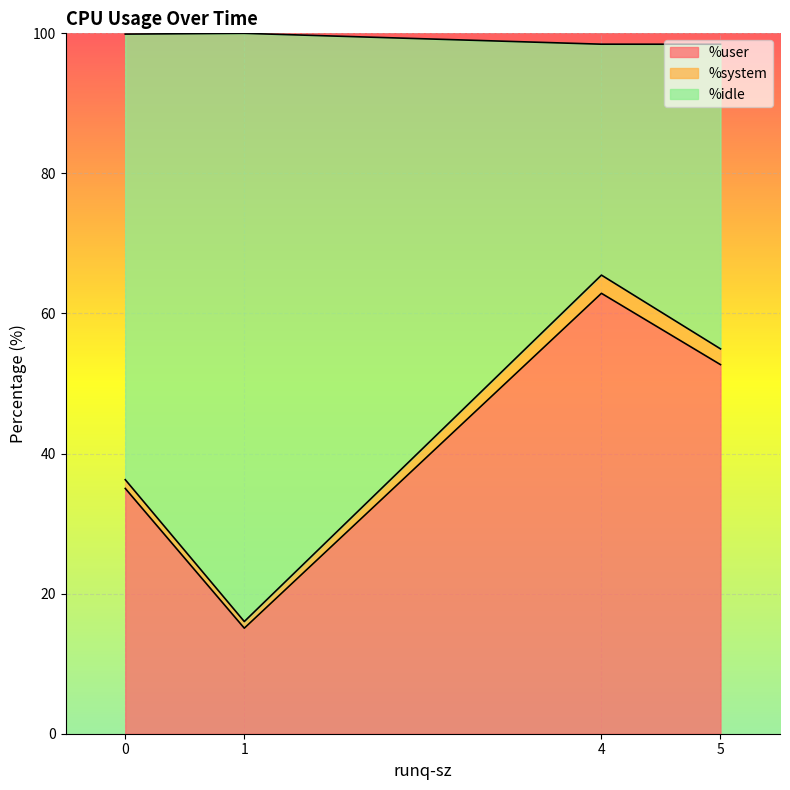

How many data points in %user are above 52?

2